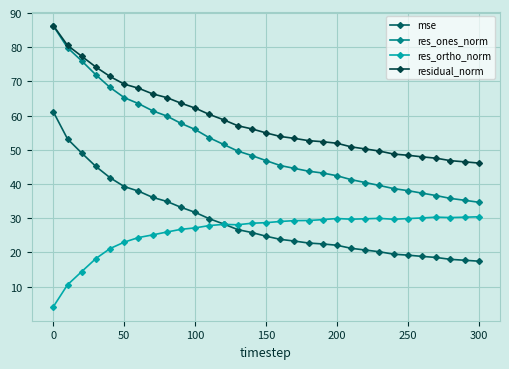

How many values in the res_ones_norm series exceed 46?

16